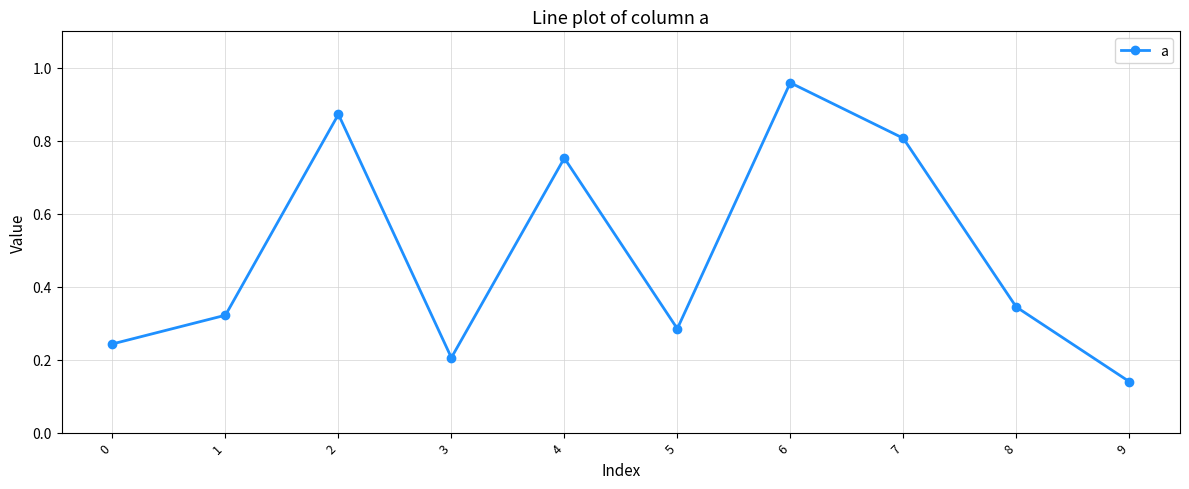

What is the change in value from 3 to 7?

+0.6